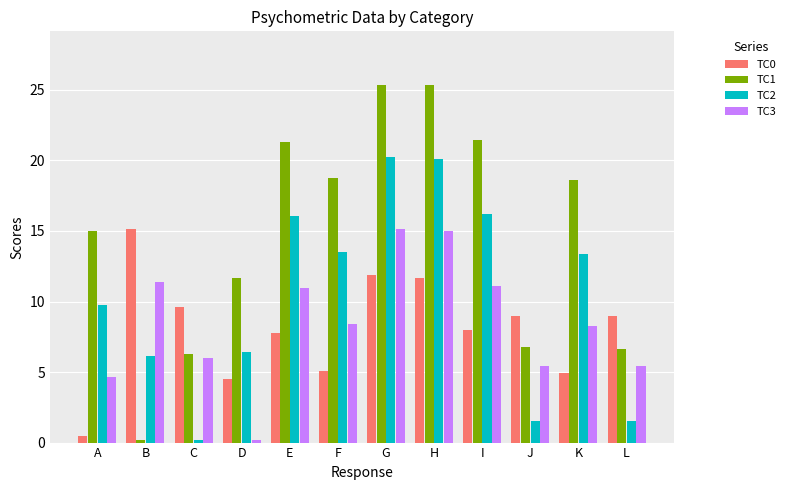

How many distinct data groups are displayed?

4